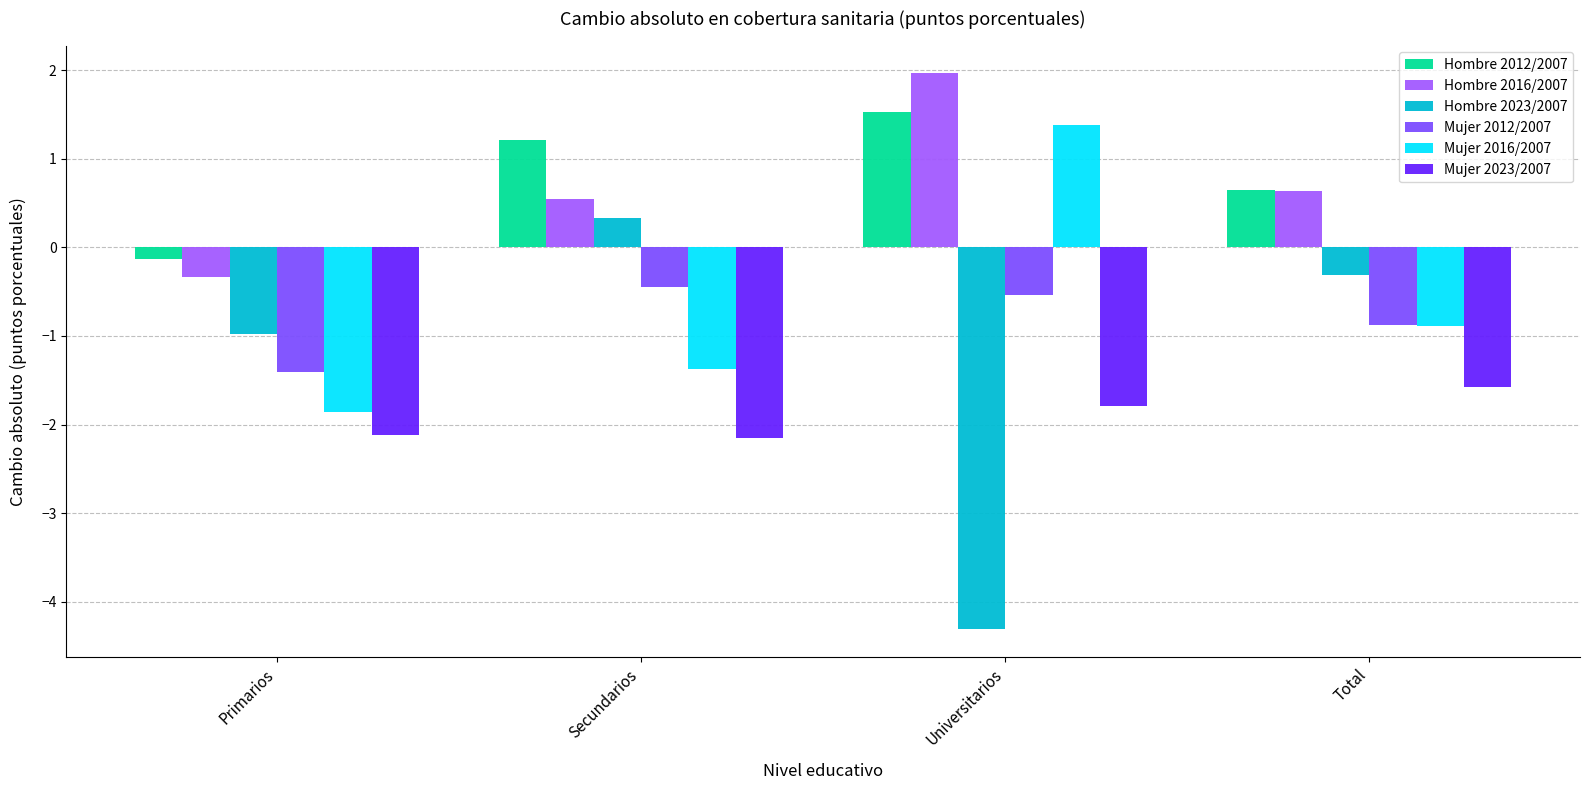

List the labels in order of Mujer 2016/2007 value, largest first.

Universitarios, Total, Secundarios, Primarios